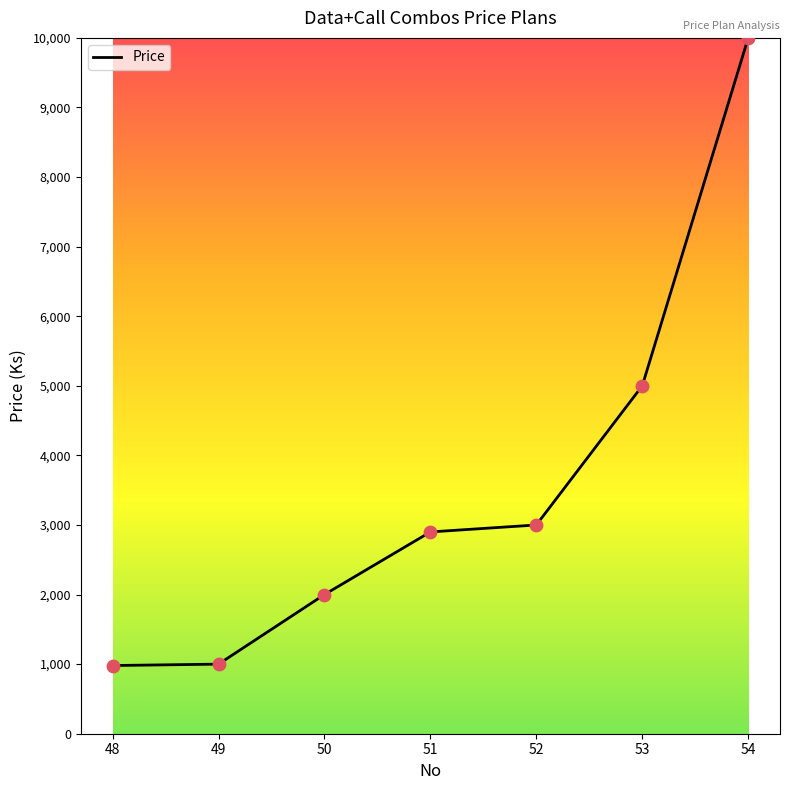

Approximately how many times larger is the value at 54 compared to 53?

2.0